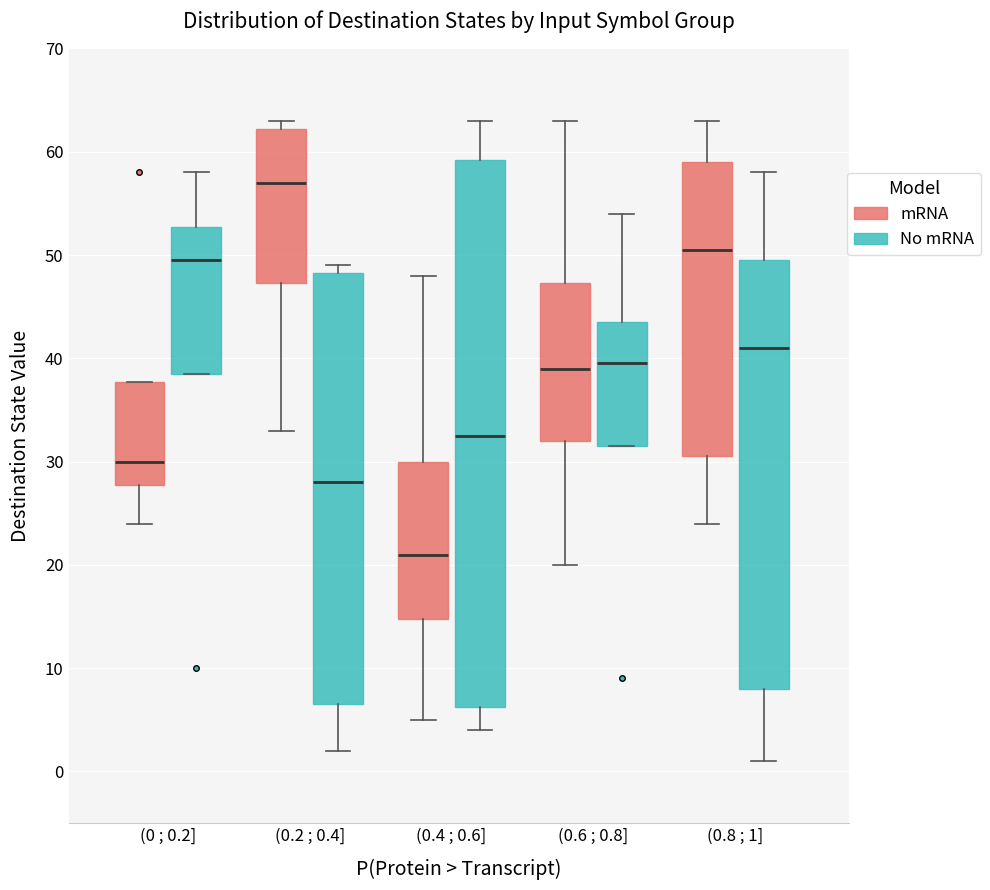

Comparing the boxes themselves (not the whiskers), which one is the tallest?

(0.4 ; 0.6] (No mRNA)